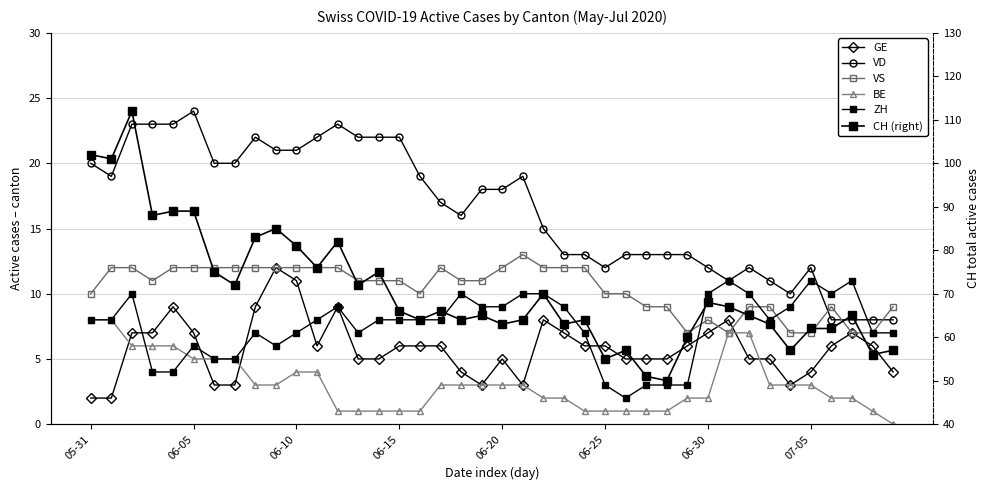

What is the label of the 6th point from the right?

34